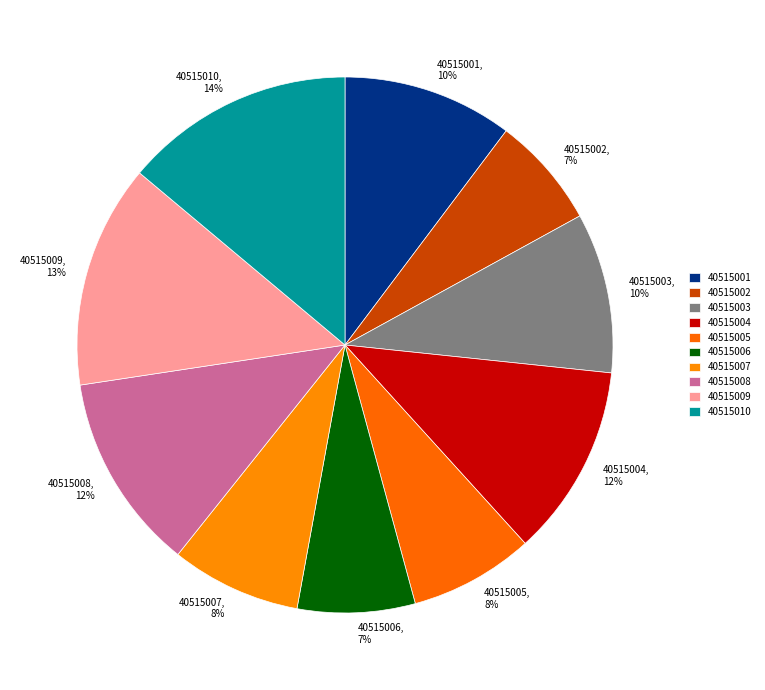

To the nearest percent, what is the difference between the 40515003 and 40515006 slice percentages?

3%